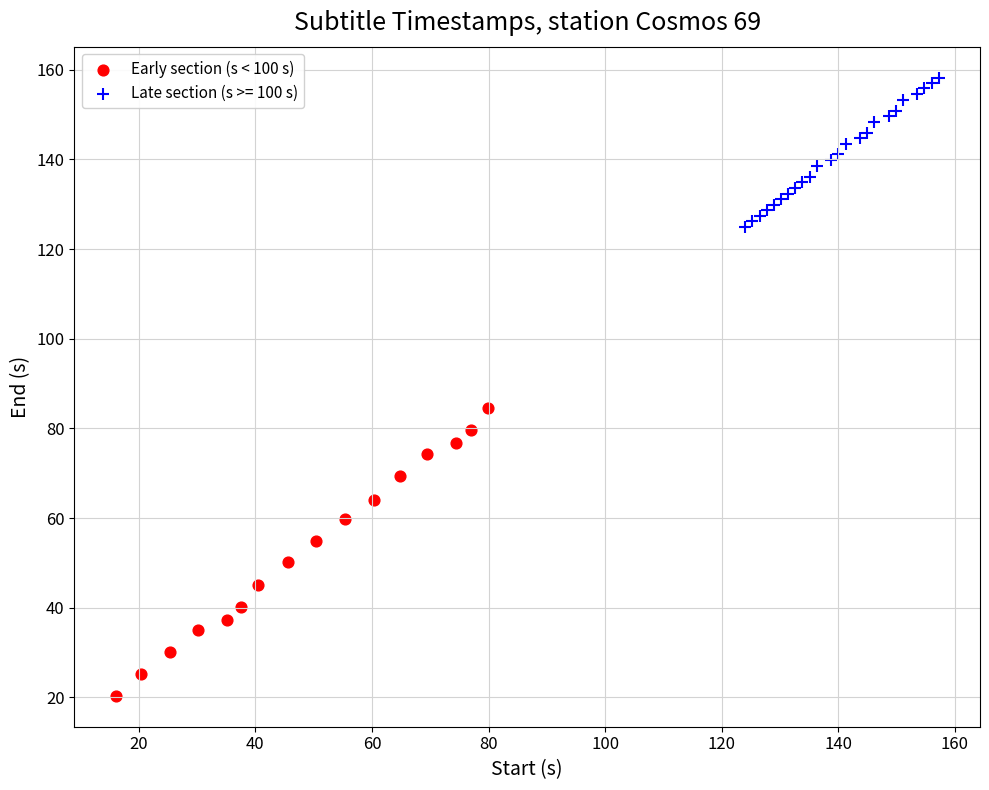

Which series contains the lowest Y value?

Early section (s < 100 s)